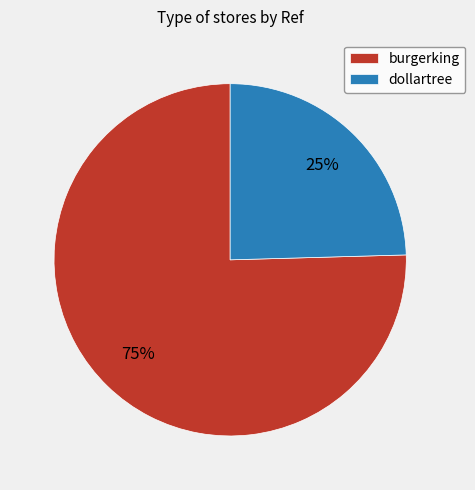

Which category has the biggest portion of the pie?

burgerking